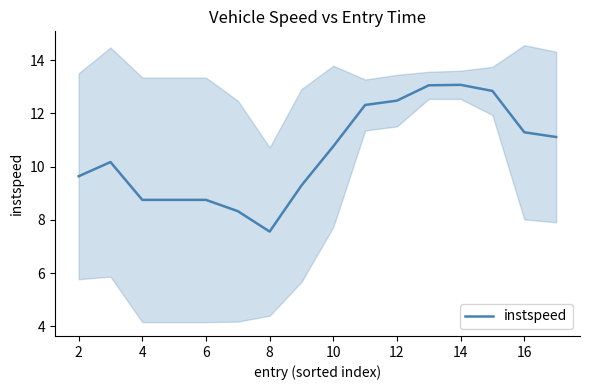

Does the chart display data point markers on the line(s)?

No